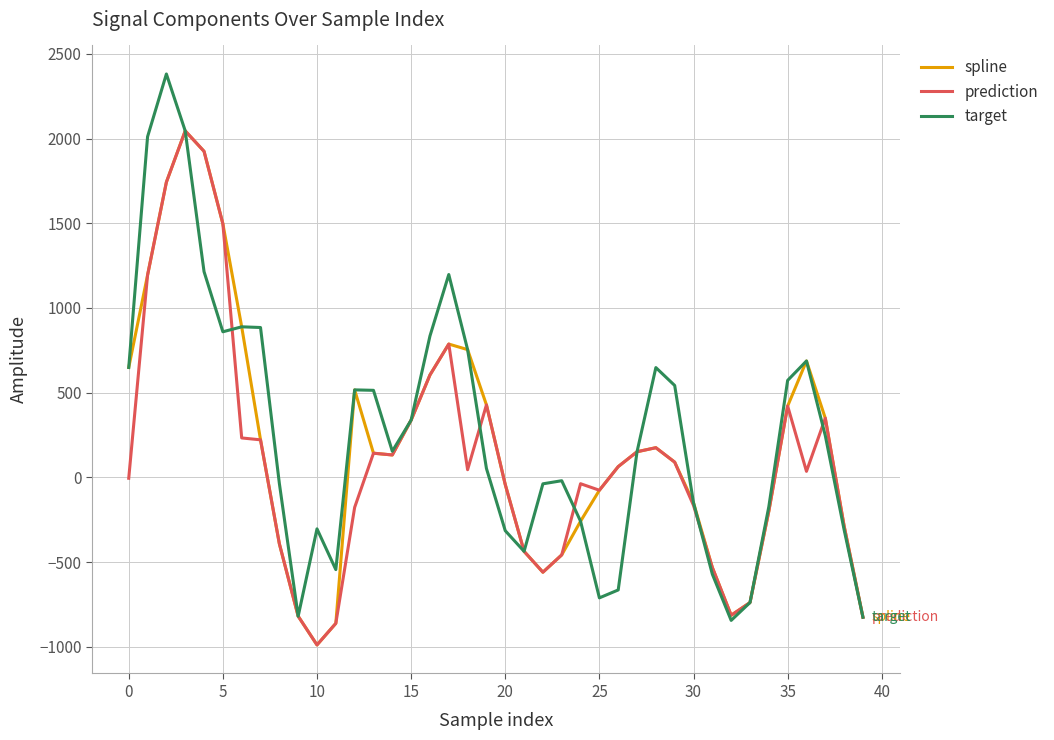

Which series has the largest range (max minus min)?

target